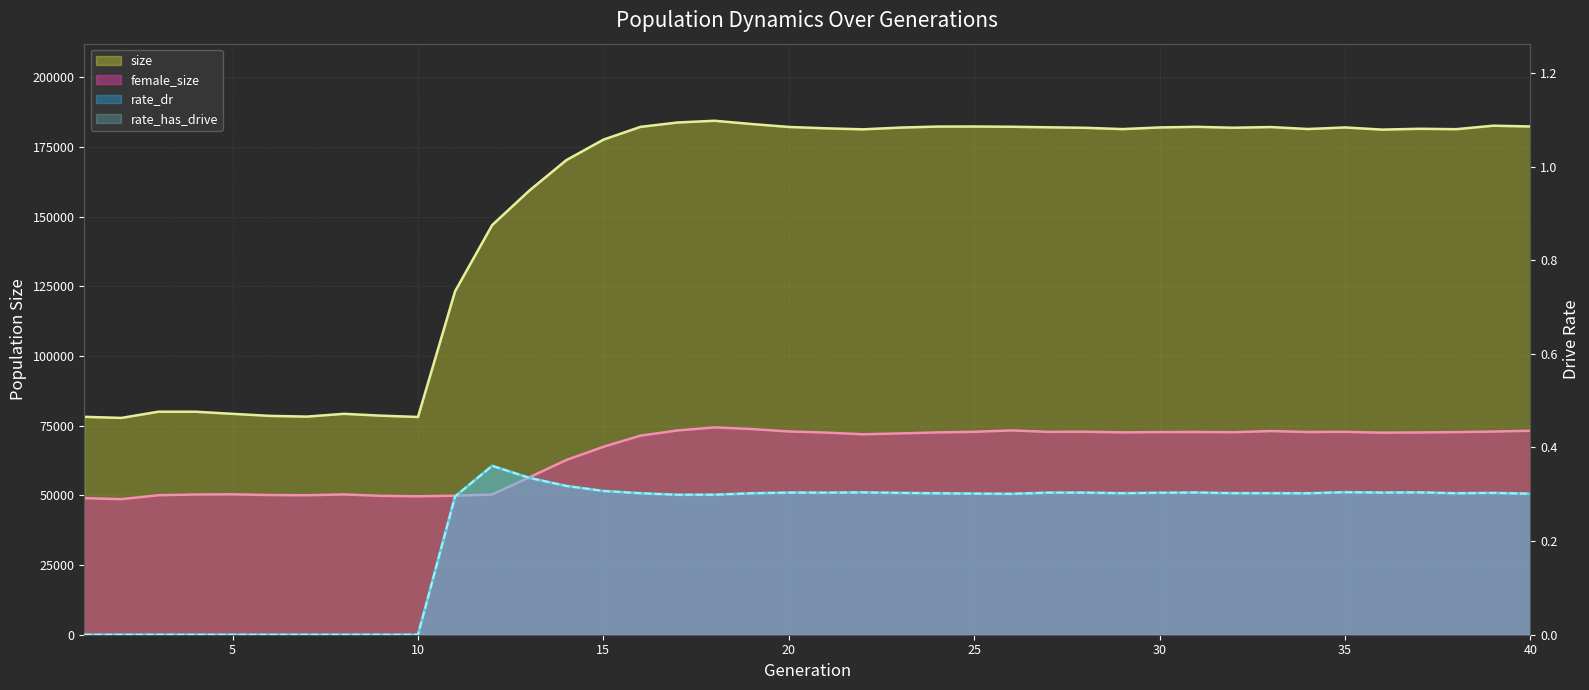

True or false: rate_dr and size intersect in this chart.

False